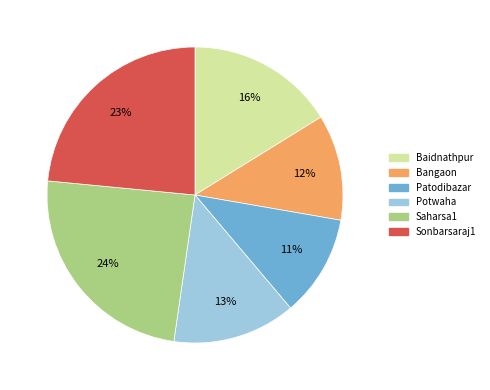

The Potwaha slice represents 2% of the pie. True or false?

False